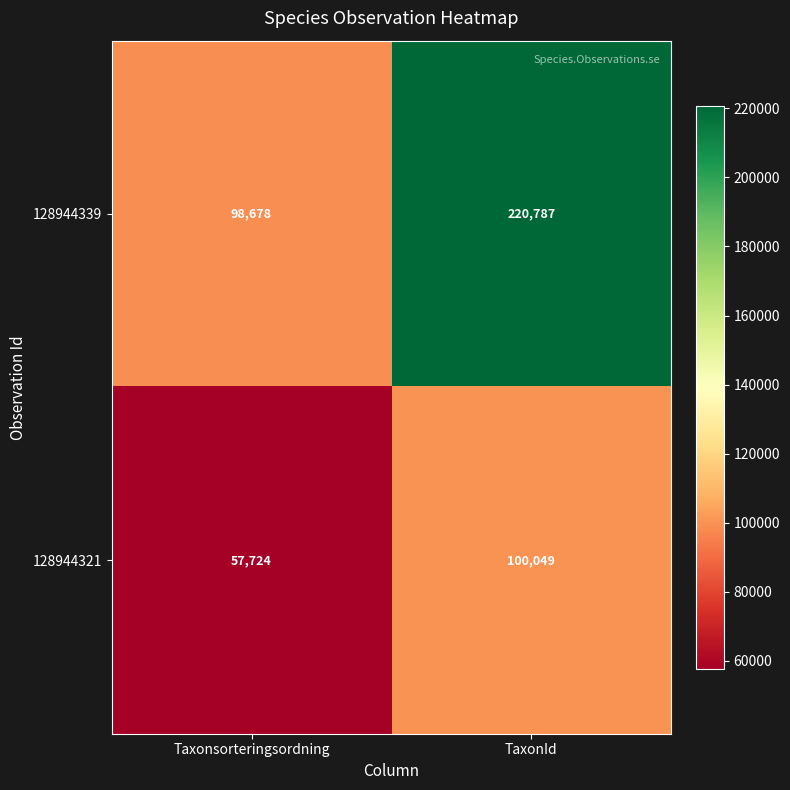

How many data points in 128944321 are less than 100049?

1